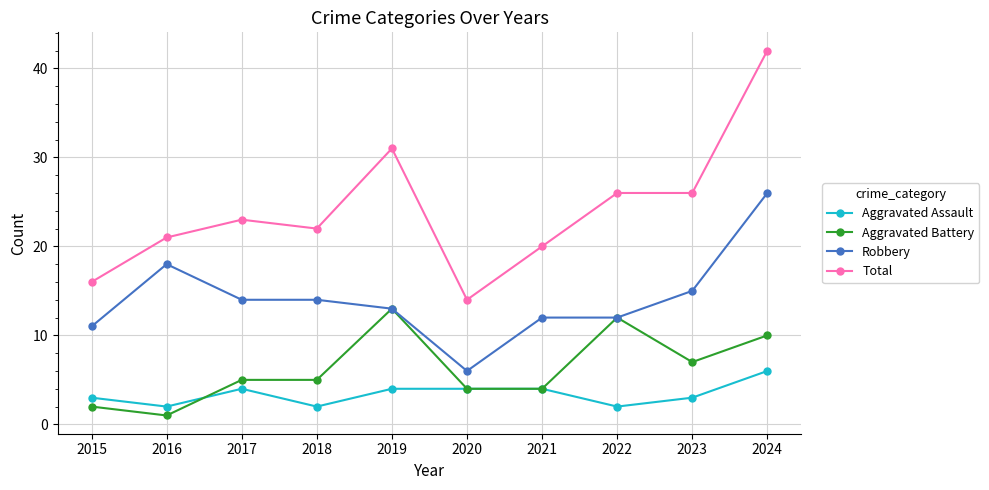

At which category is the sum across all series the highest?

2024